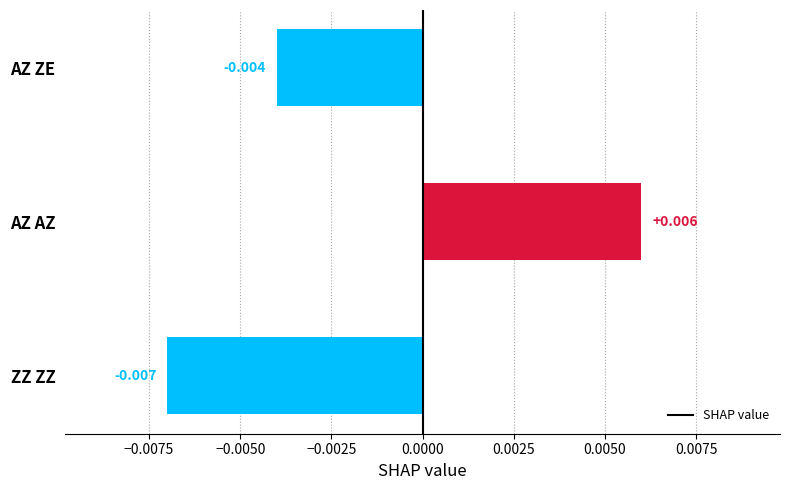

At which label is the value closest to 0?

AZ ZE